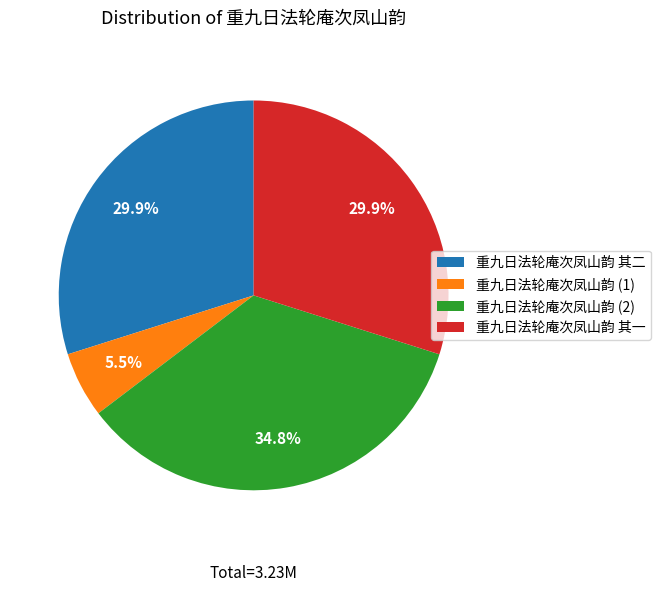

Does any single category account for the majority?

No